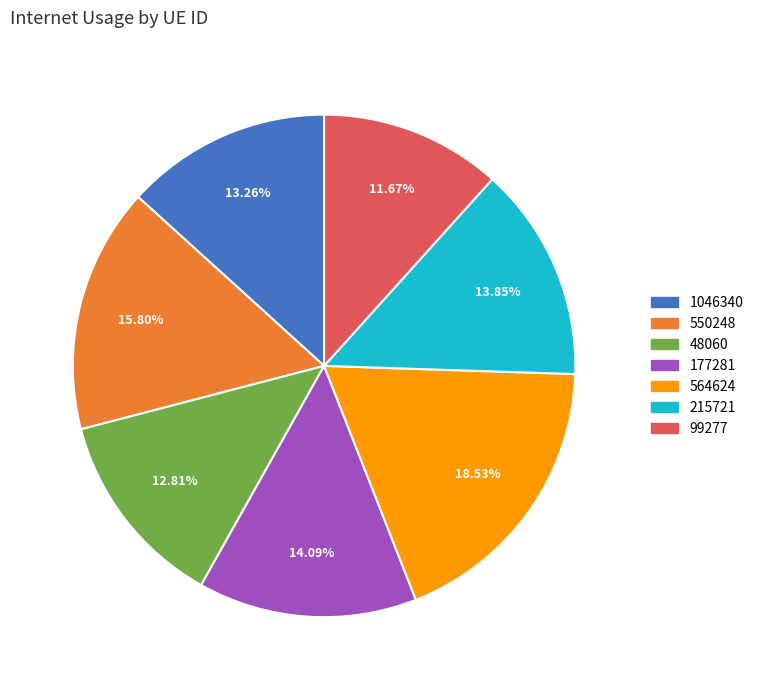

Which slice is the smallest?

99277